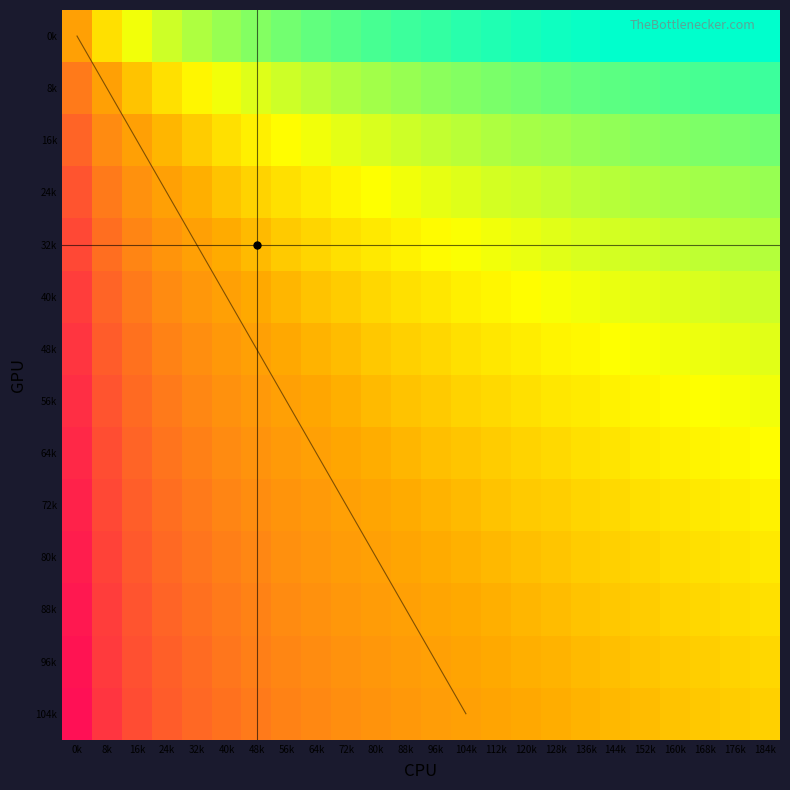

At how many categories does at least one series exceed 0?

24